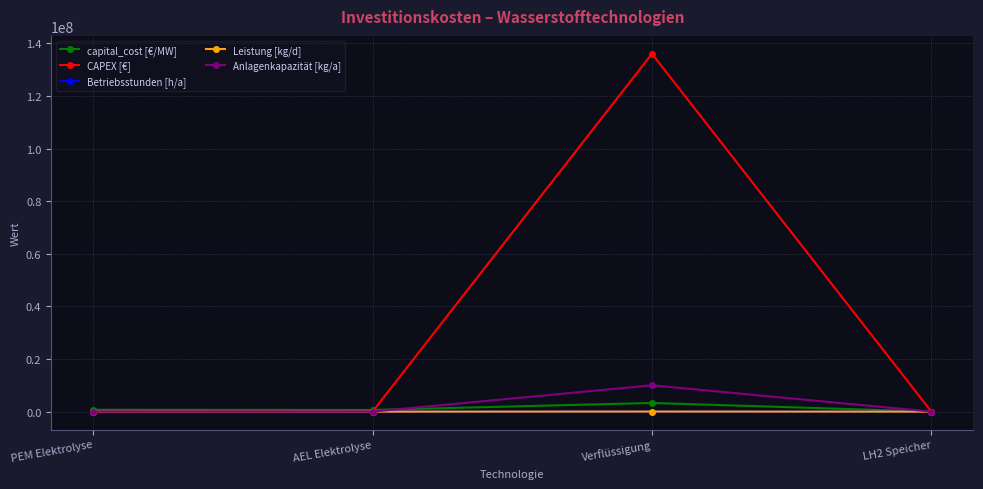

In CAPEX [€], how many points are higher than both neighbors (excluding endpoints)?

1